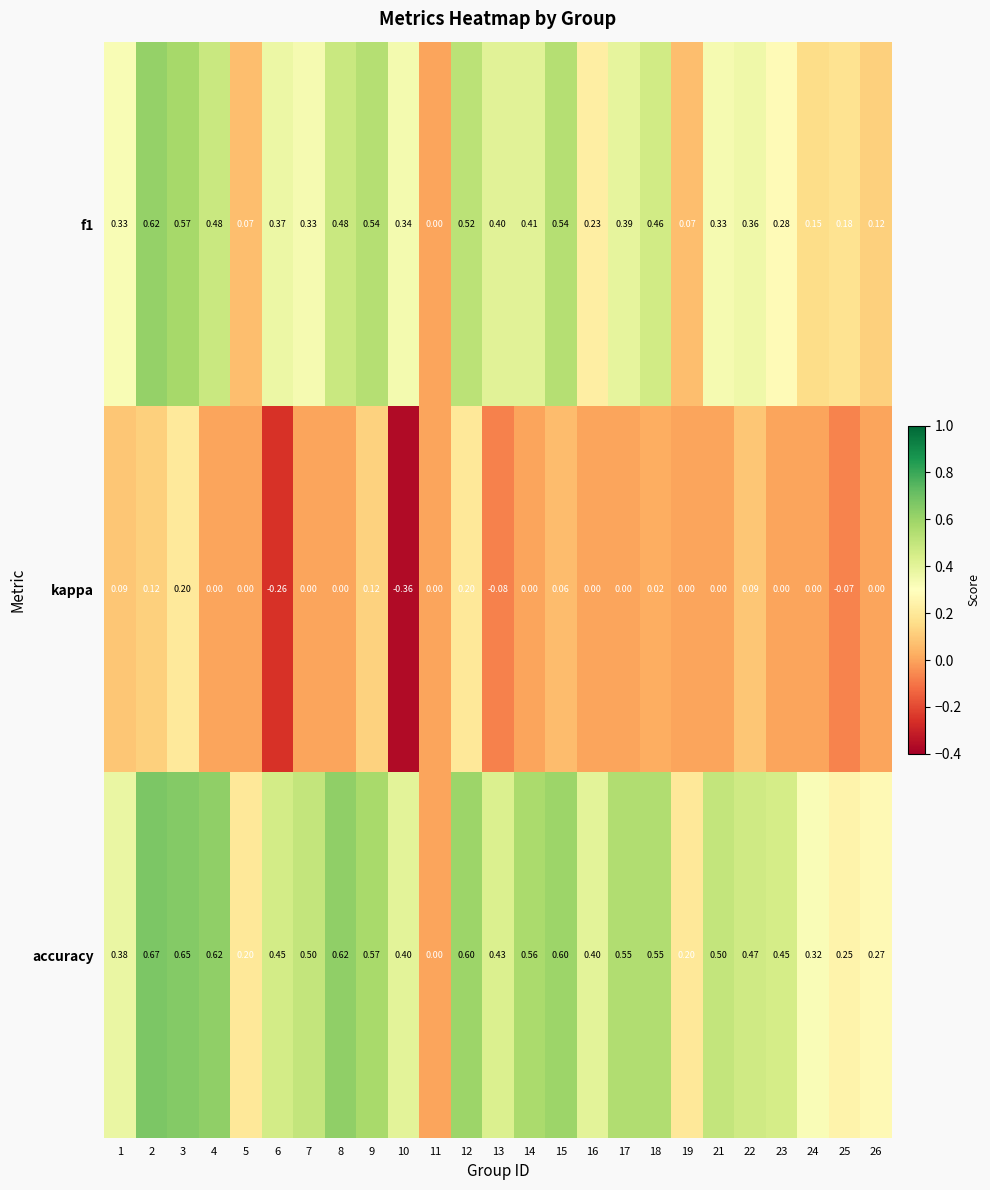

Is the value of kappa at 25 greater than the value of f1 at 18?

No